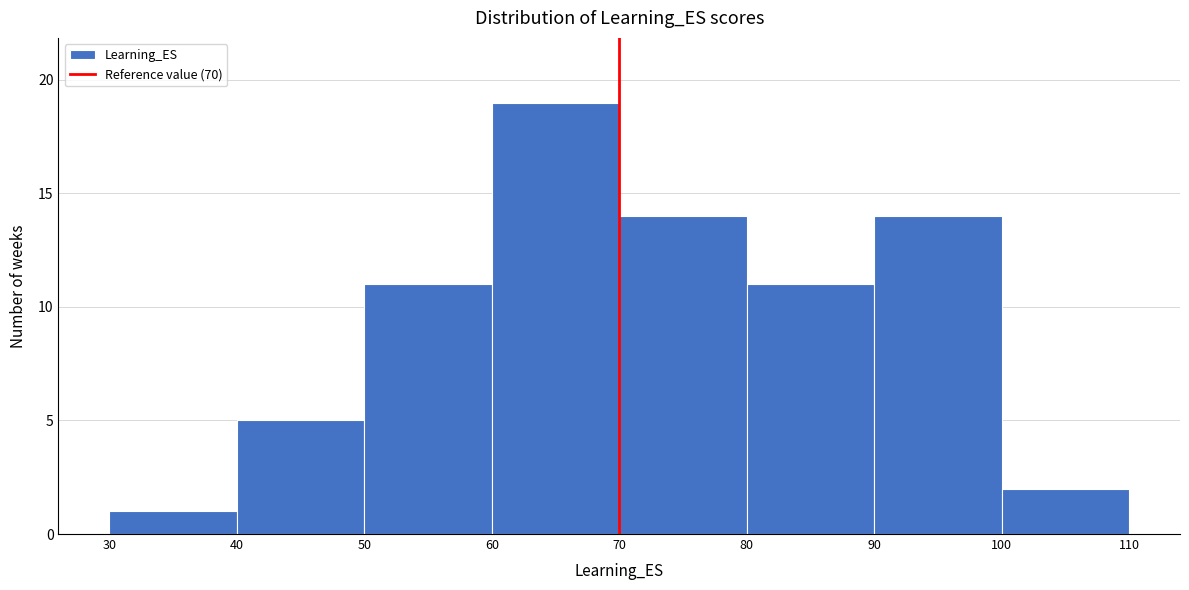

Which range on the x-axis has the tallest bar?

60 to 70